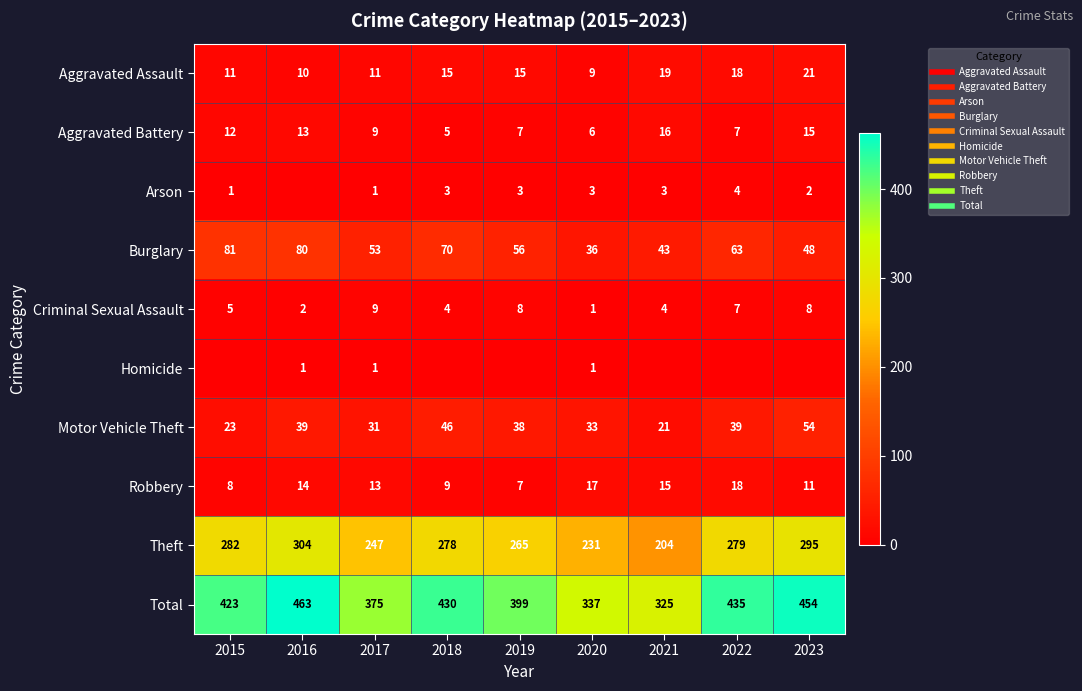

Which series has the largest total across all categories?

Total